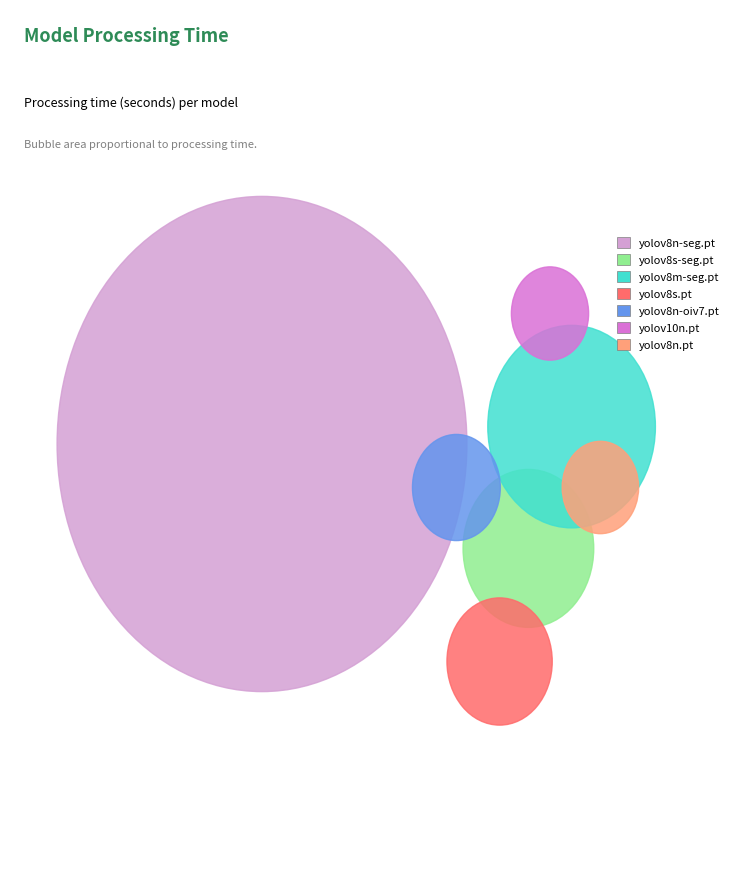

What are all the series names shown in the legend?

yolov8n-seg.pt, yolov8s-seg.pt, yolov8m-seg.pt, yolov8s.pt, yolov8n-oiv7.pt, yolov10n.pt, yolov8n.pt